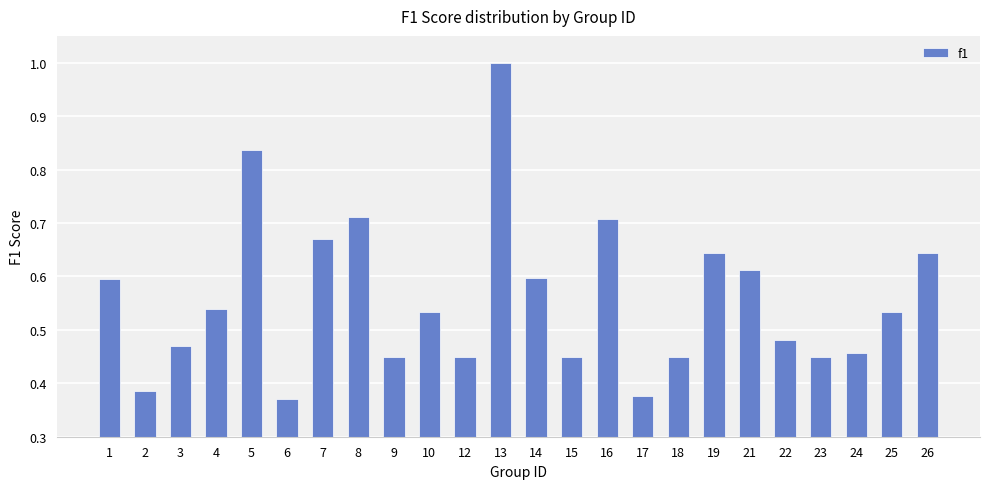

Is it true that the value at 21 is 0.8?

False